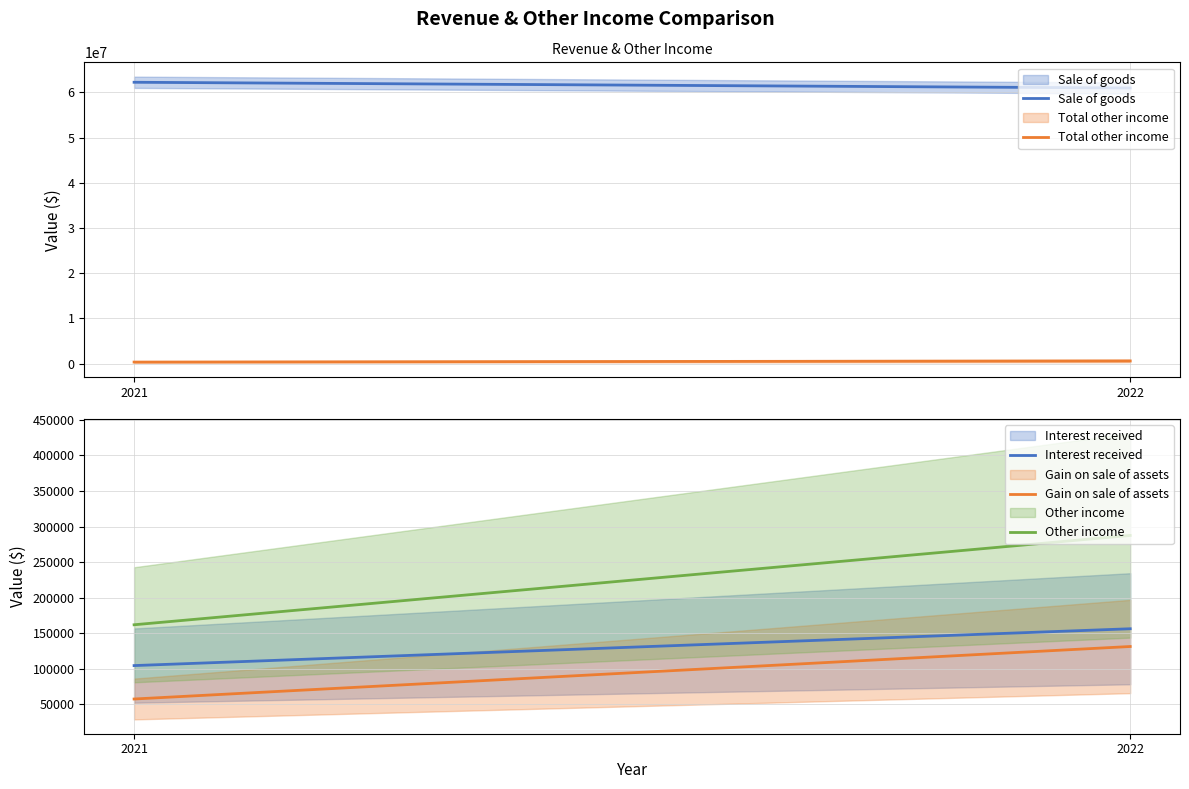

Reading left to right, extract all data points from this chart.

Sale of goods: 2021=62256411	2022=60989750
Total other income: 2021=323694	2022=575032
Interest received: 2021=104437	2022=156244
Gain on sale of assets: 2021=57410	2022=131272
Other income: 2021=161847	2022=287516